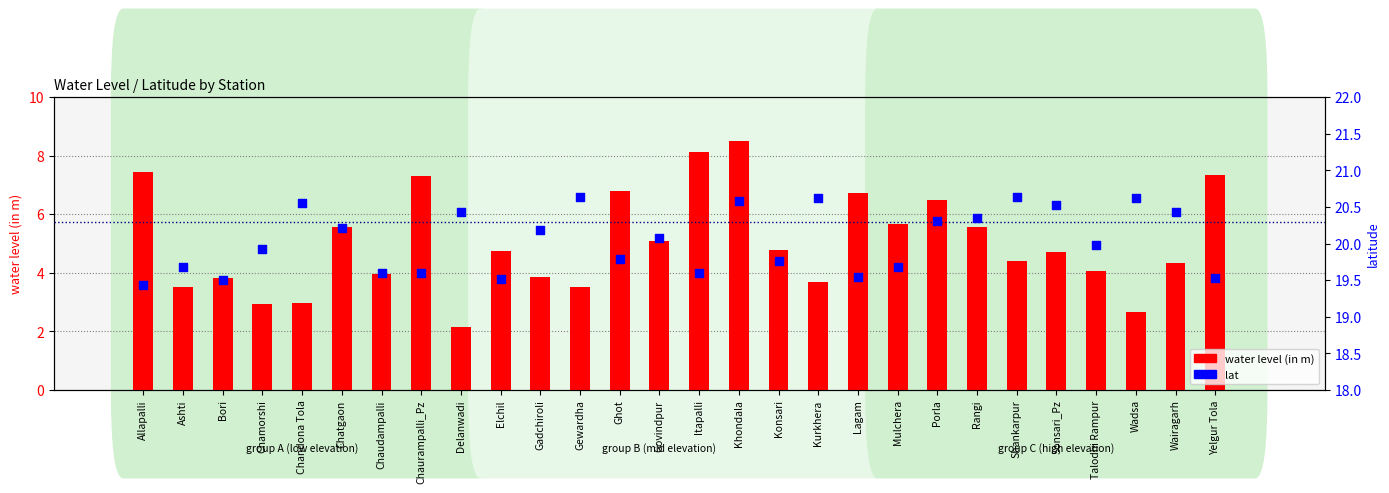

Is the value of lat at Delanwadi greater than the value of water level (in m) at Allapalli?

Yes